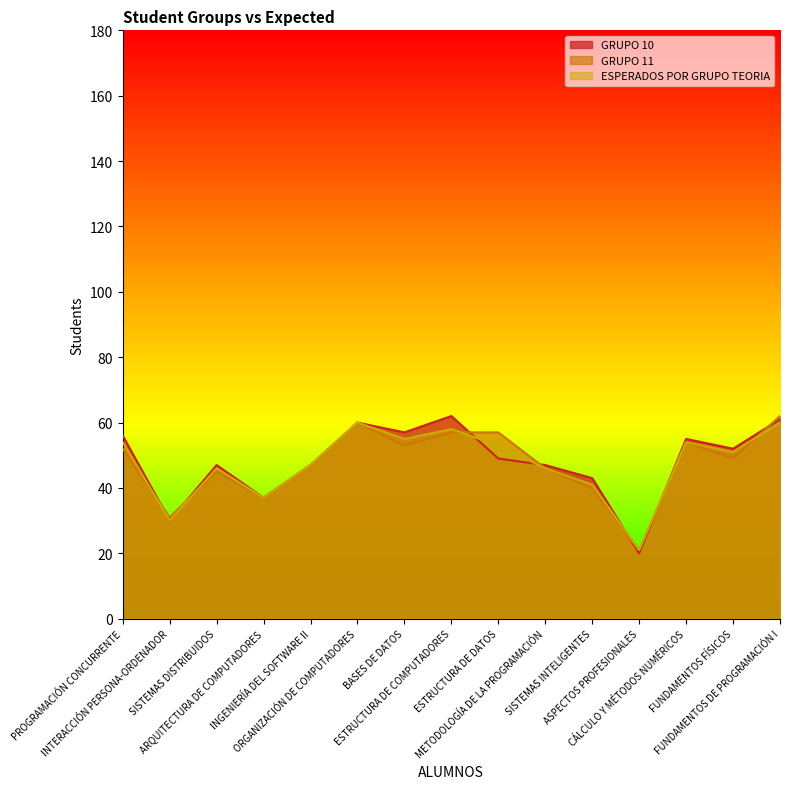

In GRUPO 10, how many points are higher than both neighbors (excluding endpoints)?

4